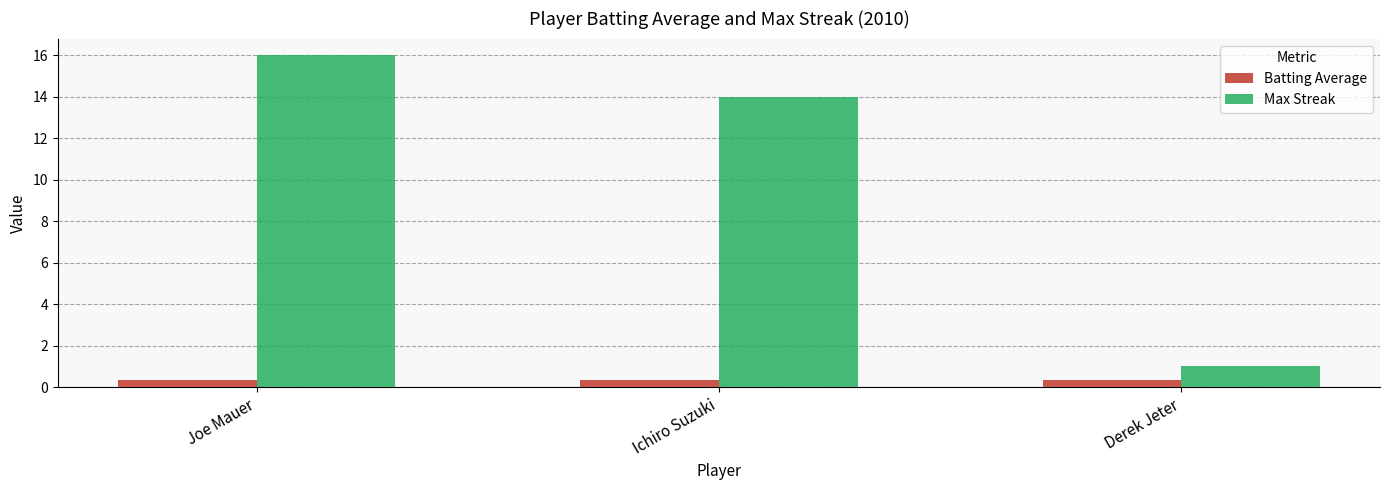

What is the maximum value for Batting Average?

0.4